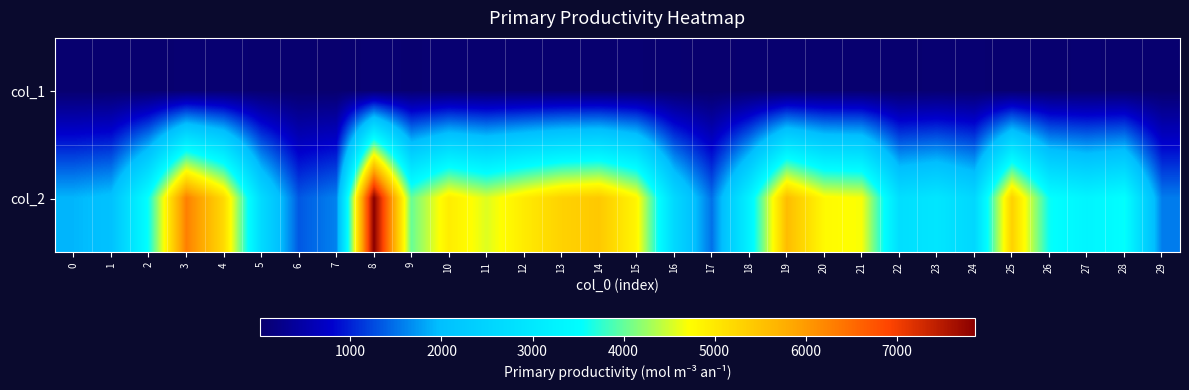

How many data points does each series have?

30